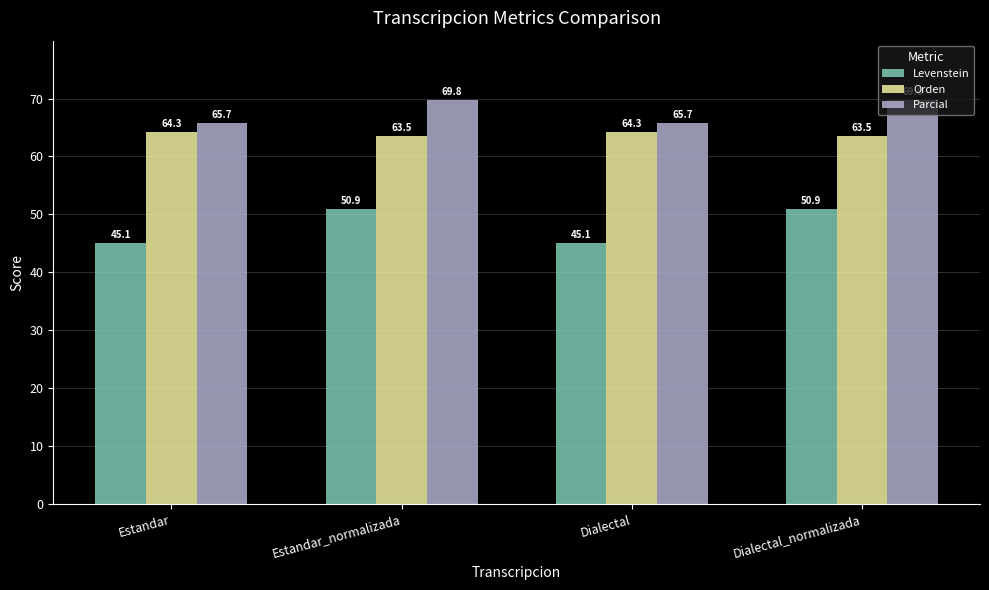

What is the value of the Levenstein bar at the 4th from the left?

50.9